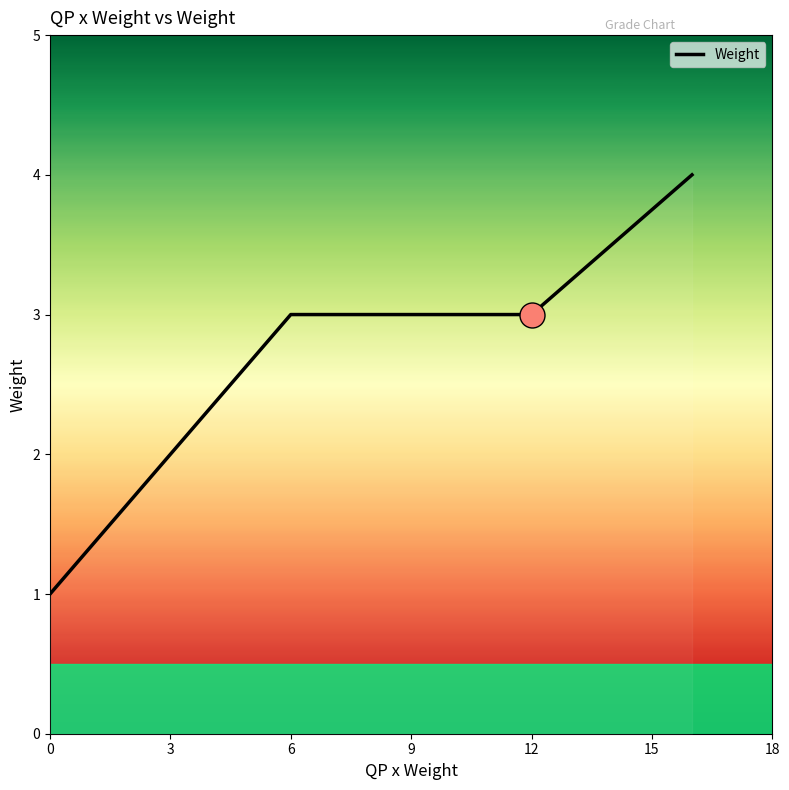

What is the average value?

3